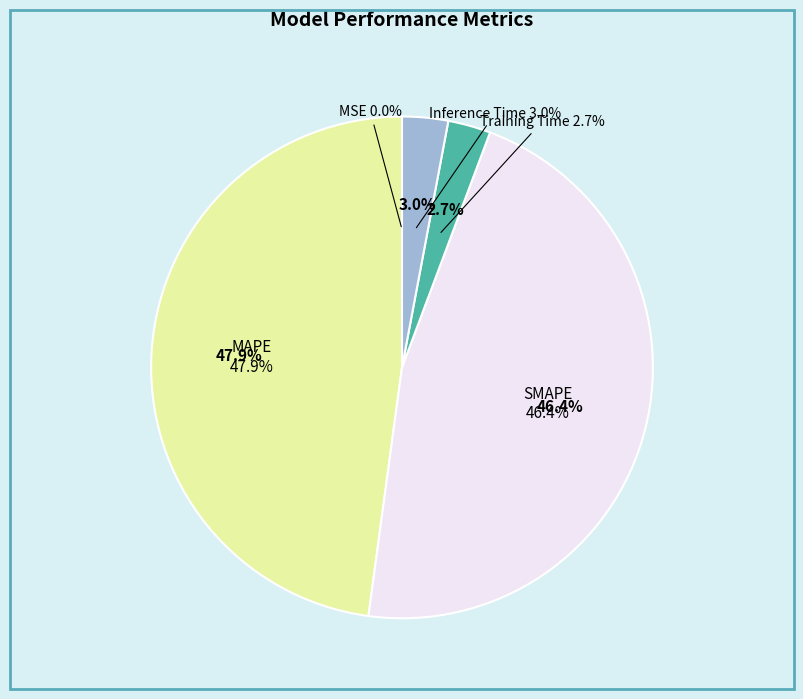

True or false: SMAPE accounts for 46% of the total.

True